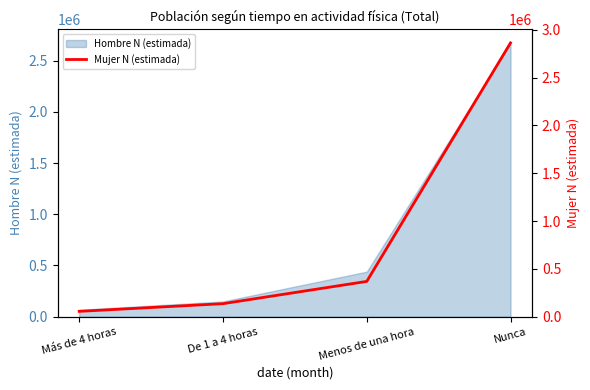

Which has a higher value, Menos de una hora or De 1 a 4 horas?

Menos de una hora